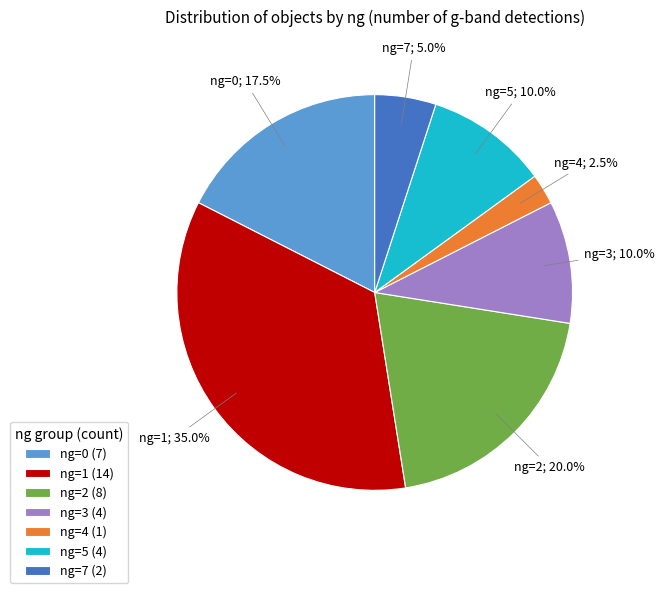

True or false: ng=3 accounts for 21% of the total.

False